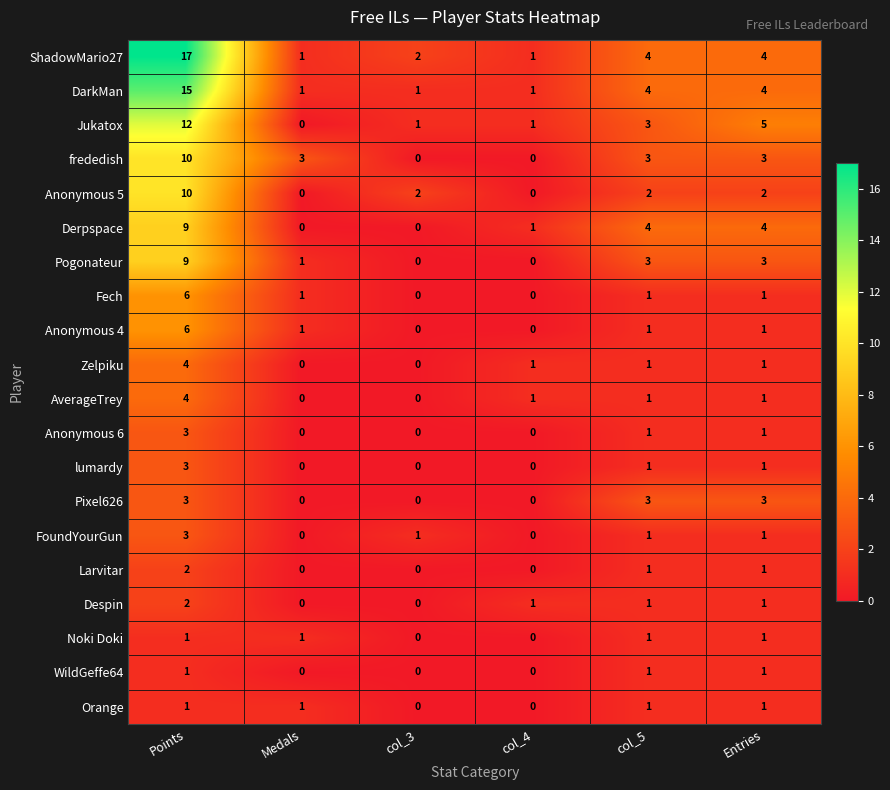

Which series has the widest spread of values?

ShadowMario27